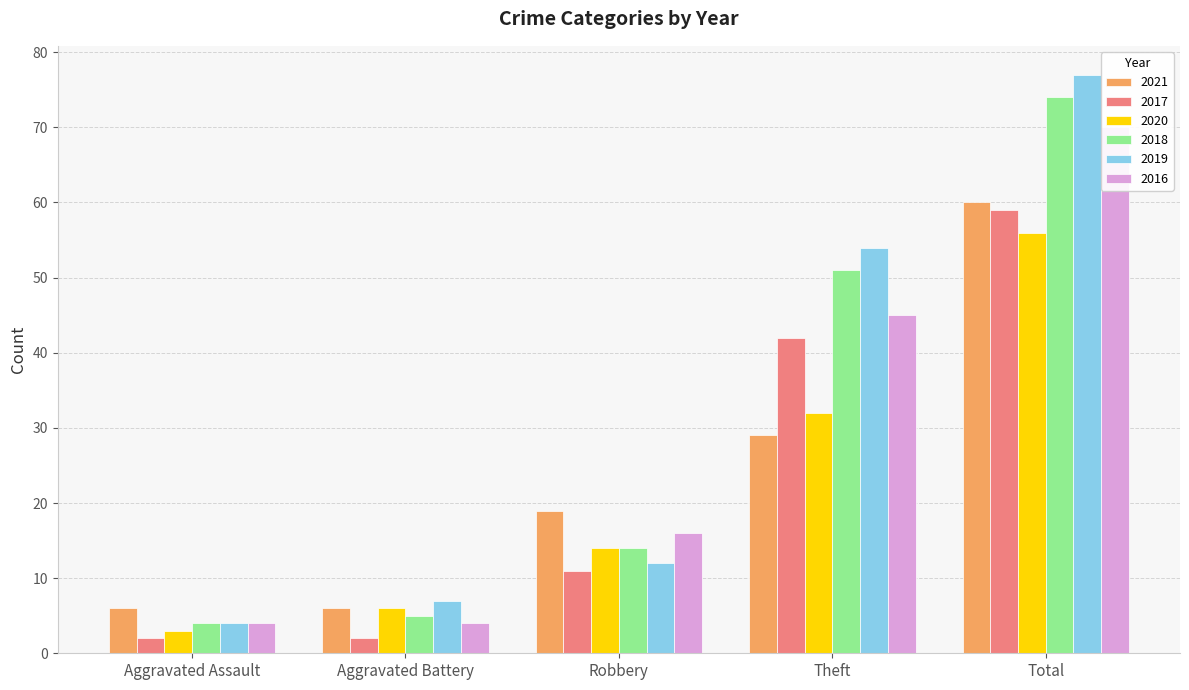

What is the difference between the 2021 values at Aggravated Assault and Theft?

23